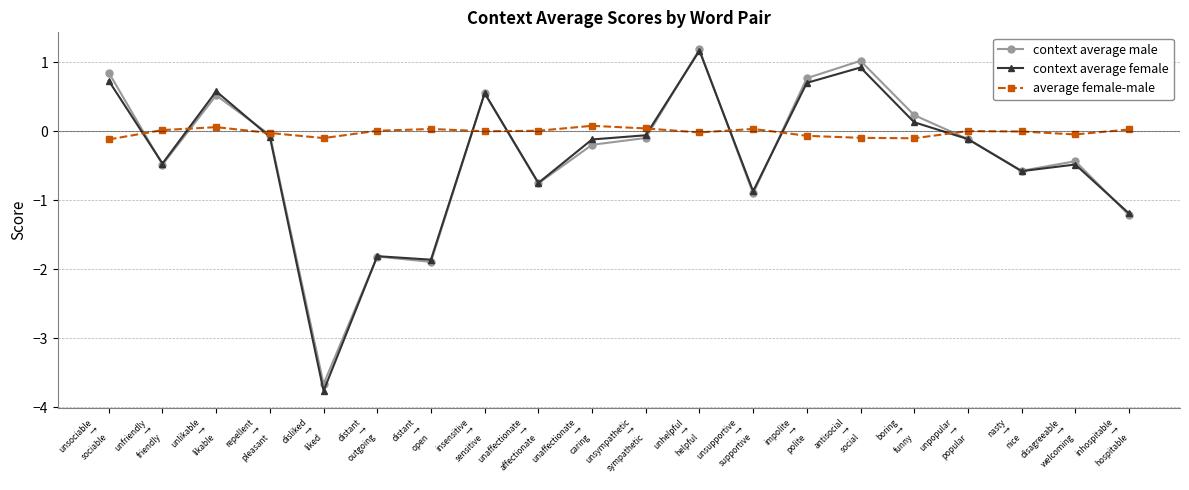

True or false: context average female and context average male intersect in this chart.

True